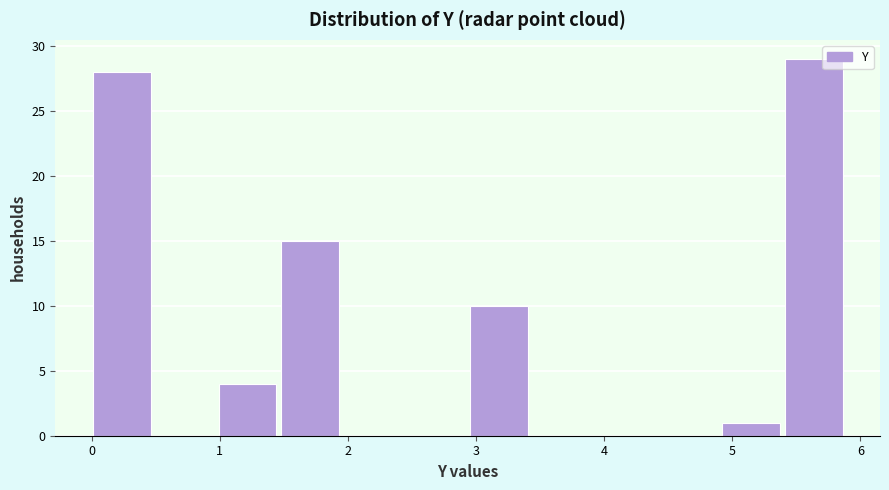

Reading left to right, list every bar in this chart as the range it spans on the x-axis followed by its height. Neither the bar edges nor the heights are printed on the chart, so give them approximately, as read against the axes.

0.0 to 0.5: 28
0.5 to 1.0: 0
1.0 to 1.5: 4
1.5 to 2.0: 15
2.0 to 2.5: 0
2.5 to 3.0: 0
3.0 to 3.4: 10
3.4 to 3.9: 0
3.9 to 4.4: 0
4.4 to 4.9: 0
4.9 to 5.4: 1
5.4 to 5.9: 29